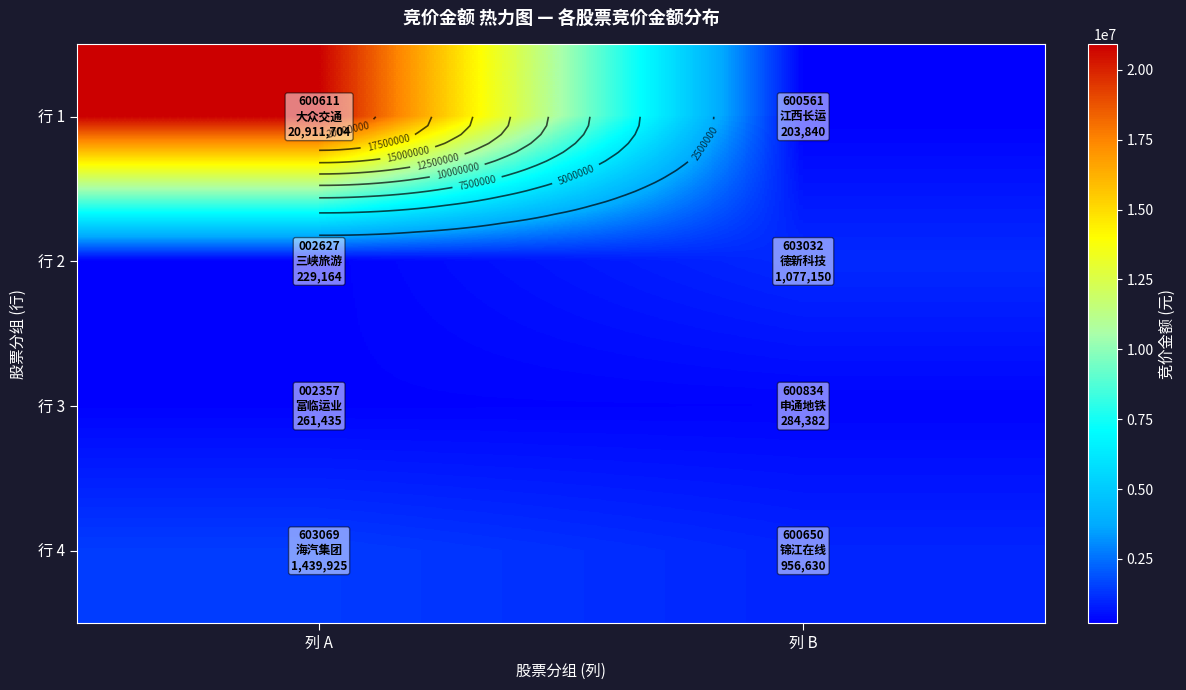

What is the minimum value for 行 2?

229164